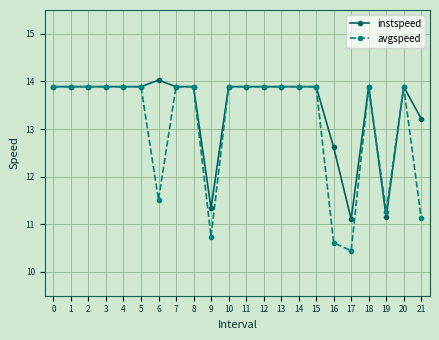

Reading right to left, list all the values displayed in this chart.

instspeed: 13.2	13.9	11.2	13.9	11.1	12.6	13.9	13.9	13.9	13.9	13.9	13.9	11.3	13.9	13.9	14.0	13.9	13.9	13.9	13.9	13.9	13.9
avgspeed: 11.1	13.9	11.3	13.9	10.4	10.6	13.9	13.9	13.9	13.9	13.9	13.9	10.7	13.9	13.9	11.5	13.9	13.9	13.9	13.9	13.9	13.9